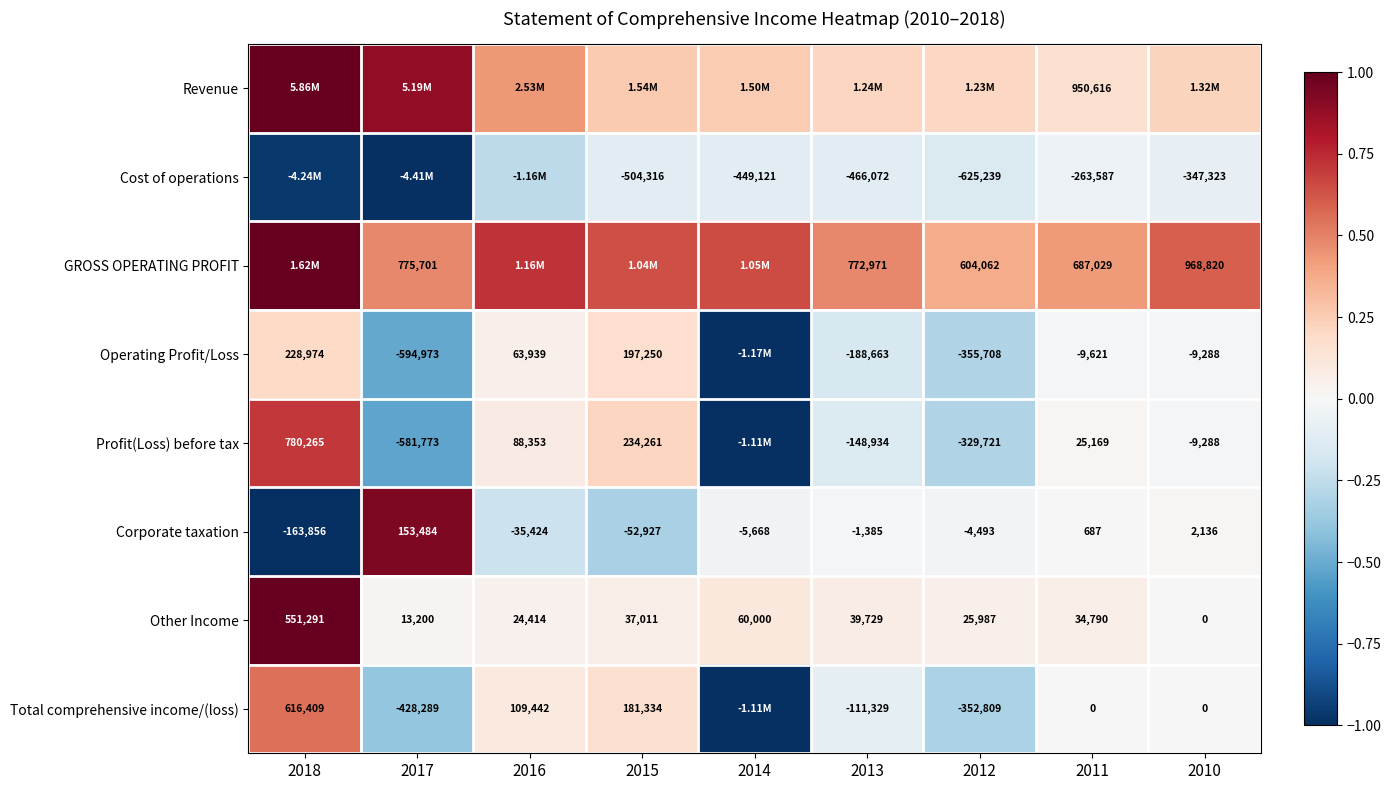

How many series are shown in this chart?

8